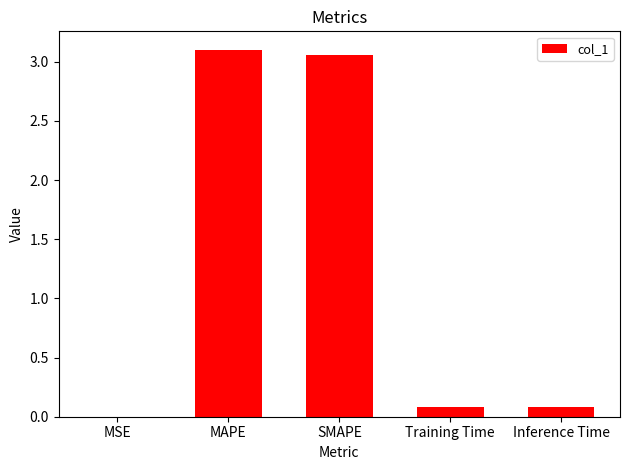

The value at Training Time is 0.1. True or false?

True